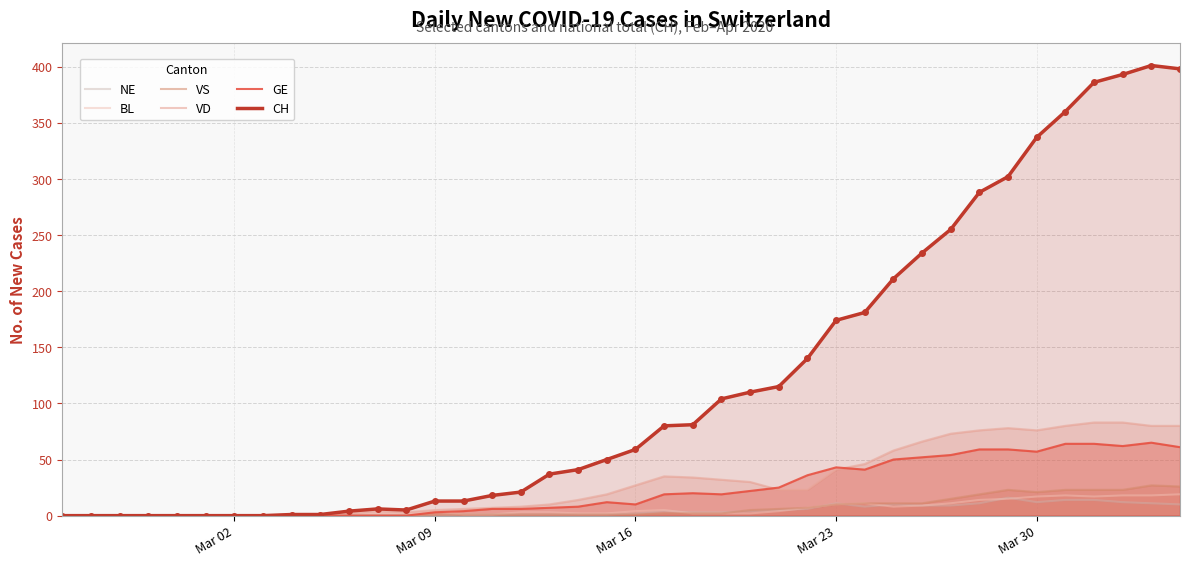

Which series has the largest total across all categories?

CH